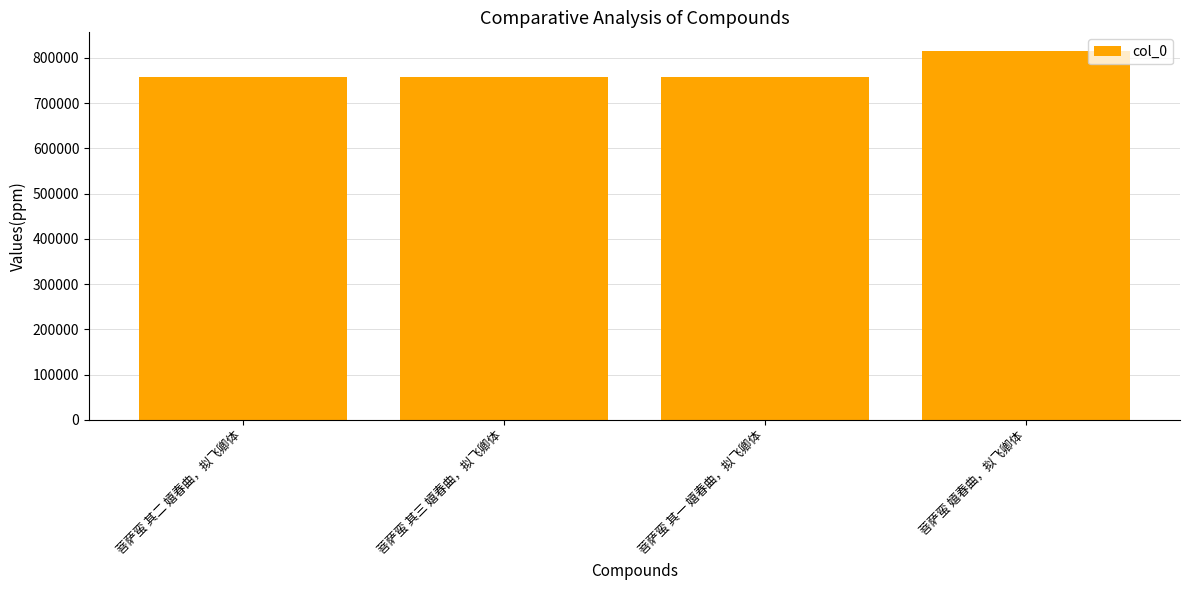

Which label corresponds to the largest value in the chart?

菩萨蛮 嬉春曲，拟飞卿体